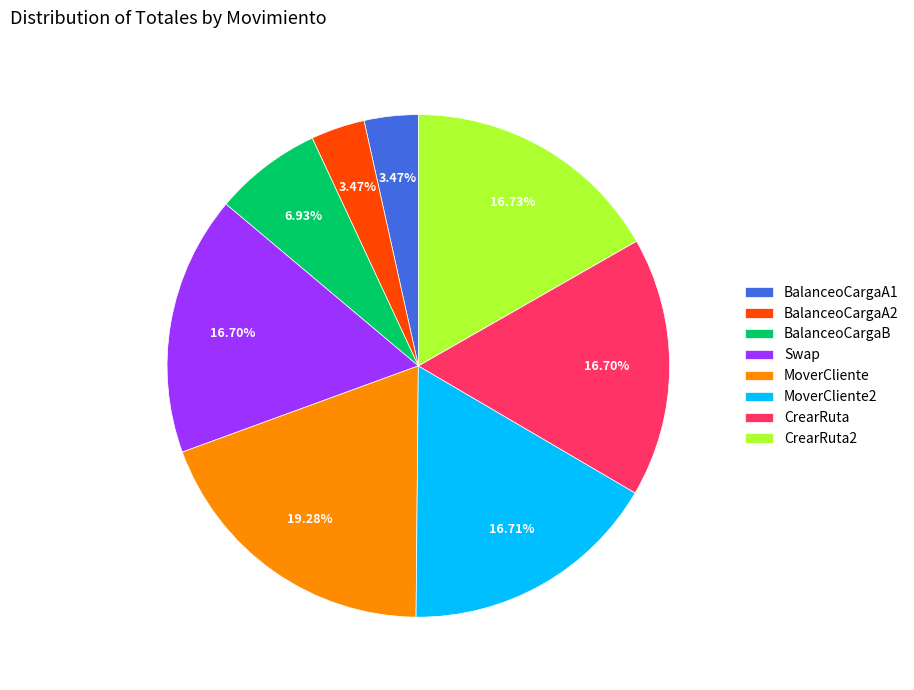

Is CrearRuta2 the majority of the pie?

No